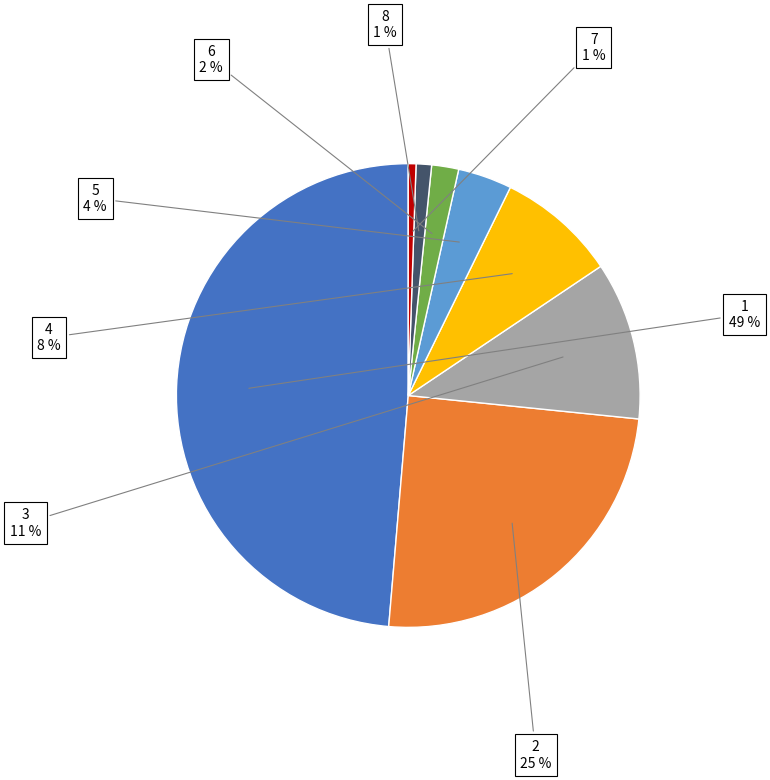

To the nearest percent, what is the average slice percentage?

12%